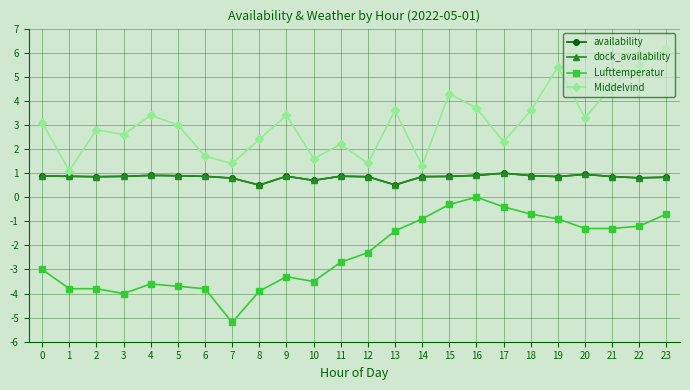

Is this an area chart (filled region under the line)?

No